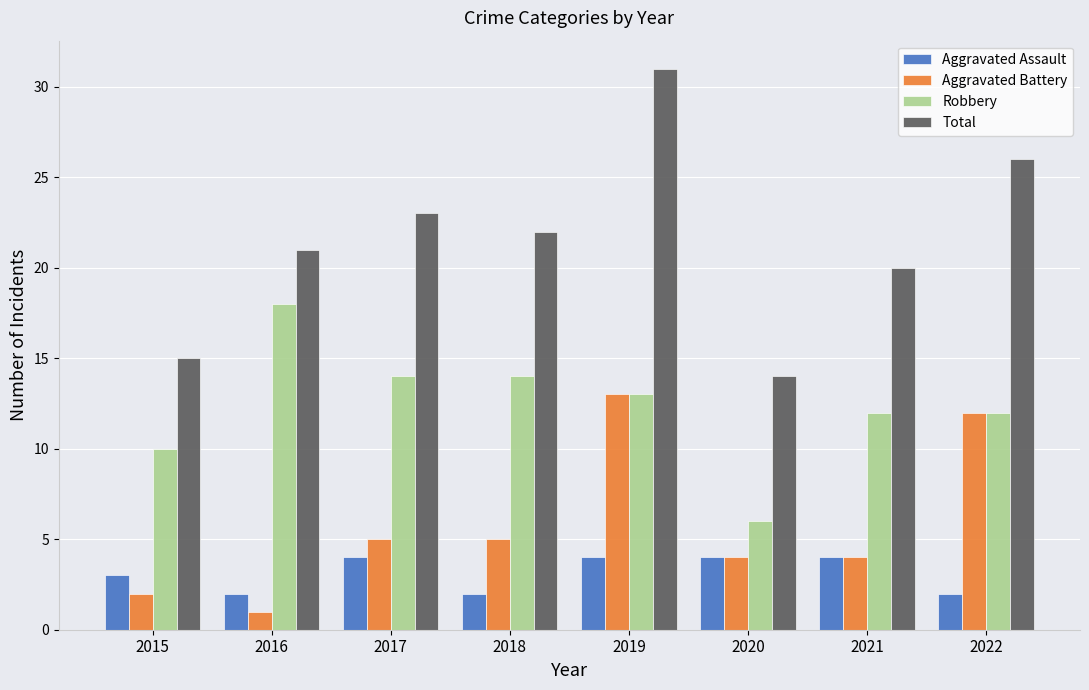

At how many categories does at least one series exceed 28?

1